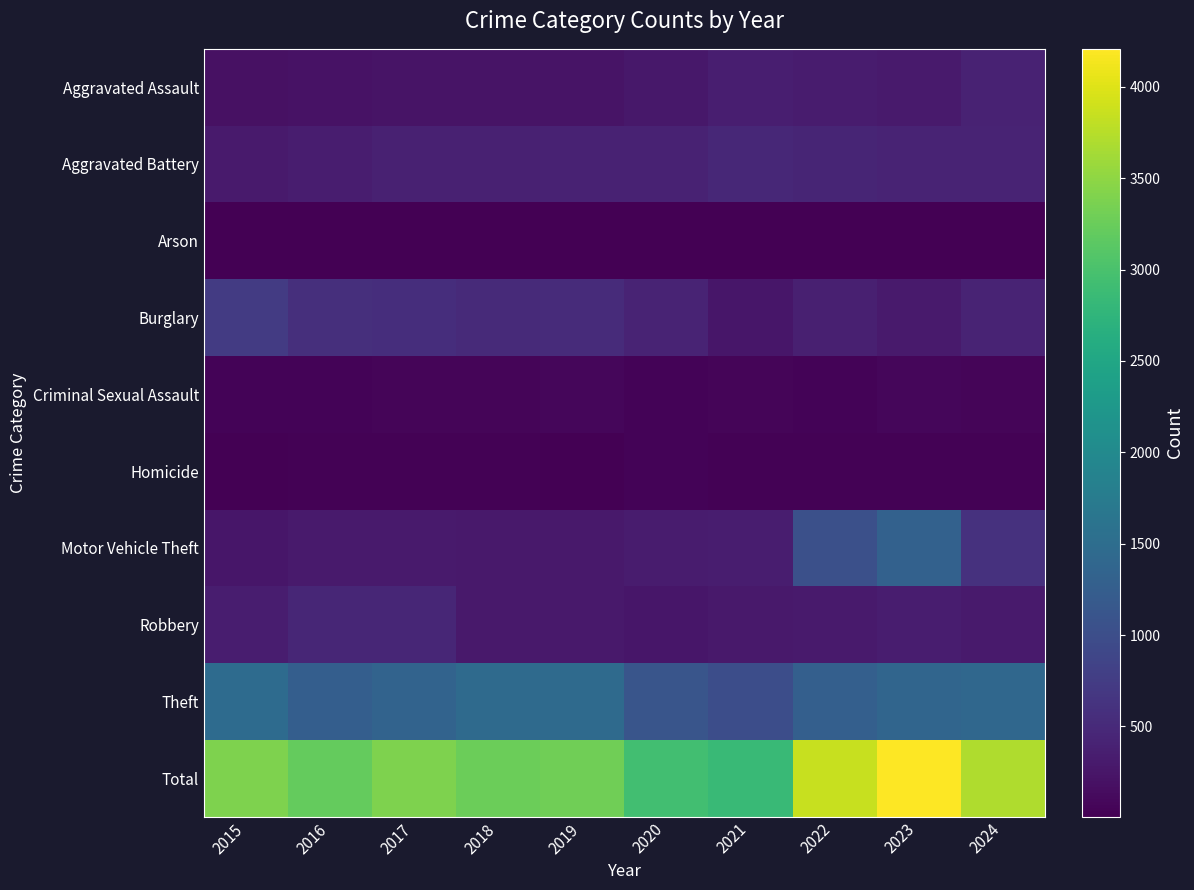

Which series has the largest total across all categories?

Total